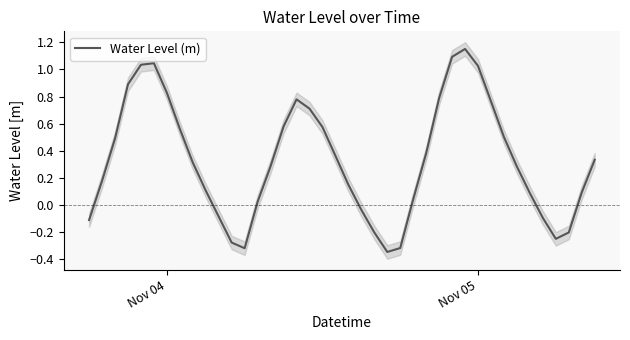

Reading left to right, extract all data points from this chart.

-0.1	0.2	0.5	0.9	1.0	1.0	0.8	0.6	0.3	0.1	-0.1	-0.3	-0.3	0.0	0.3	0.6	0.8	0.7	0.6	0.4	0.2	-0.0	-0.2	-0.3	-0.3	0.0	0.4	0.8	1.1	1.2	1.0	0.8	0.5	0.3	0.1	-0.1	-0.2	-0.2	0.1	0.3